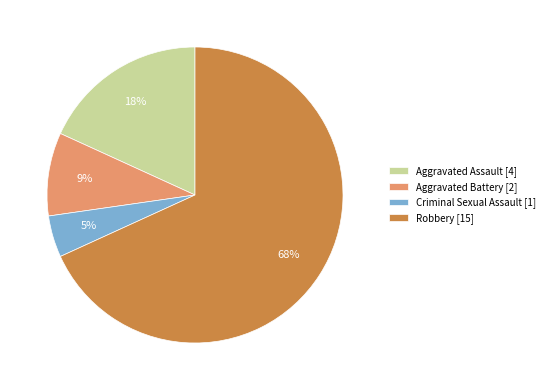

To the nearest percent, what is the combined percentage of Aggravated Battery and Aggravated Assault?

27%